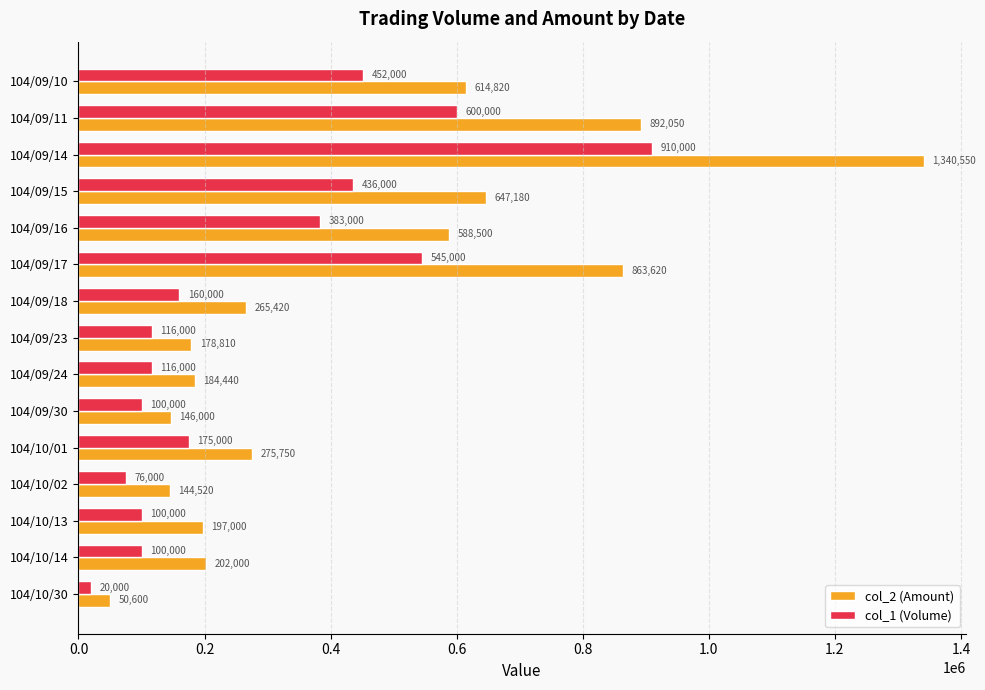

What is the difference between the highest and lowest values at 104/09/10?

162820